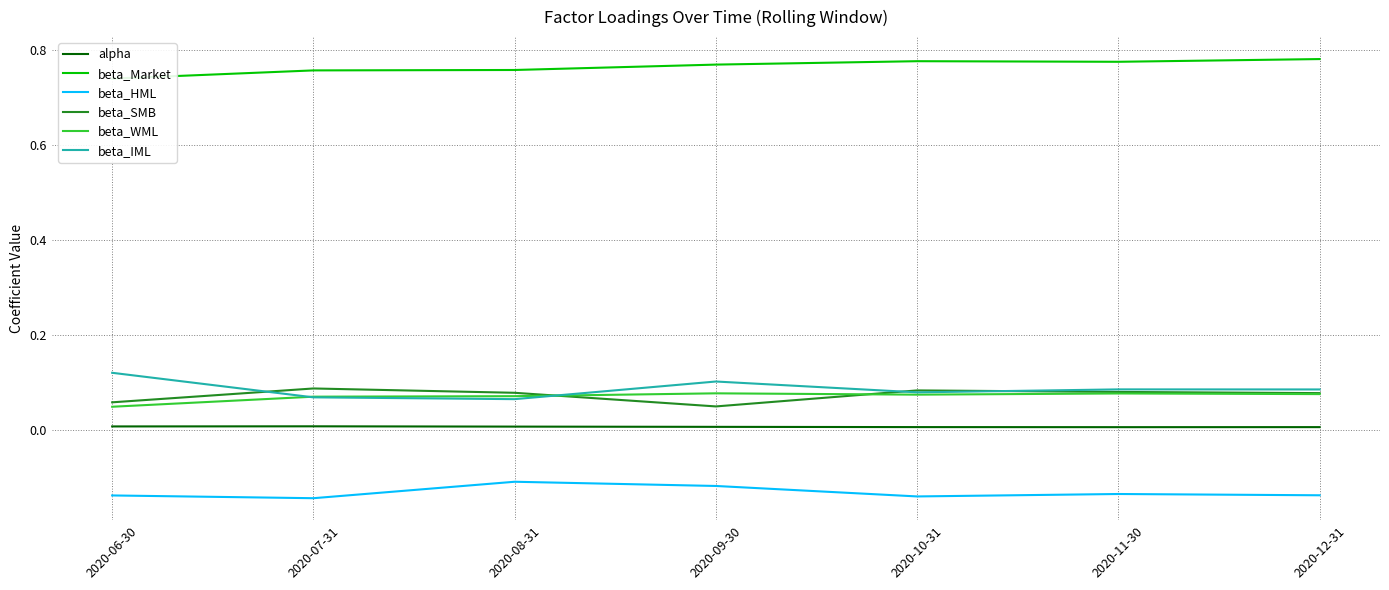

At which category does the chart reach its minimum across all series?

2020-07-31